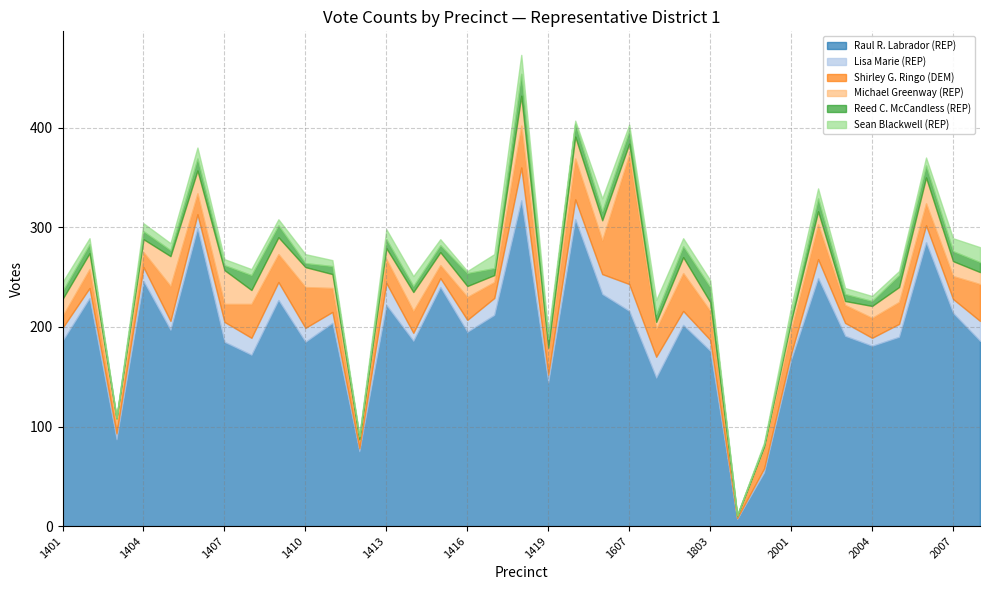

Where do Lisa Marie (REP) and Shirley G. Ringo (DEM) first cross each other?

1401 and 1402